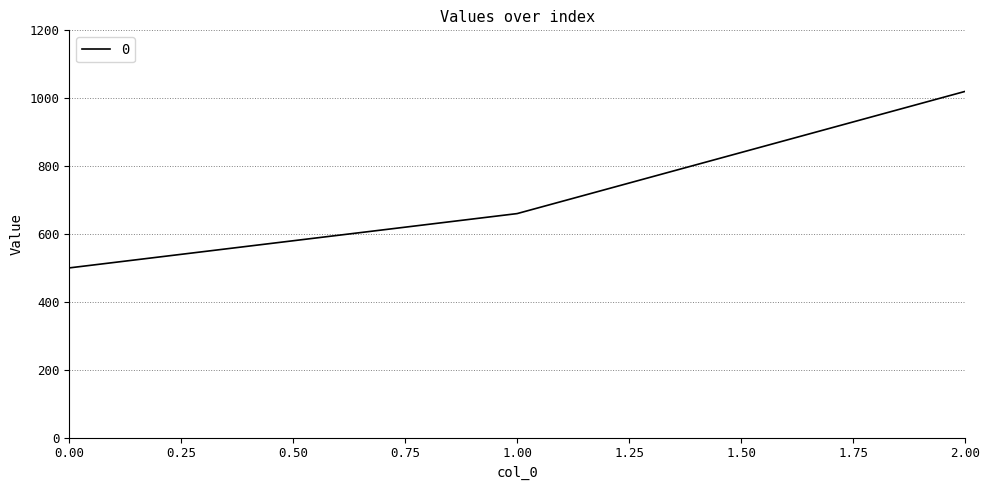

The value at 2.00 is 1738. True or false?

False